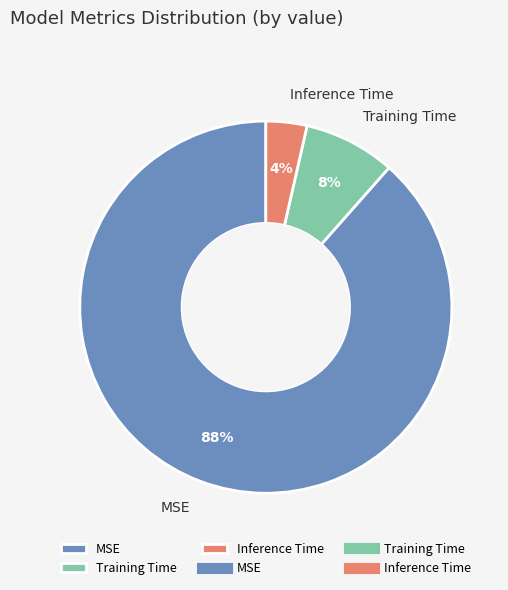

Rank the categories by value from highest to lowest.

MSE, Training Time, Inference Time